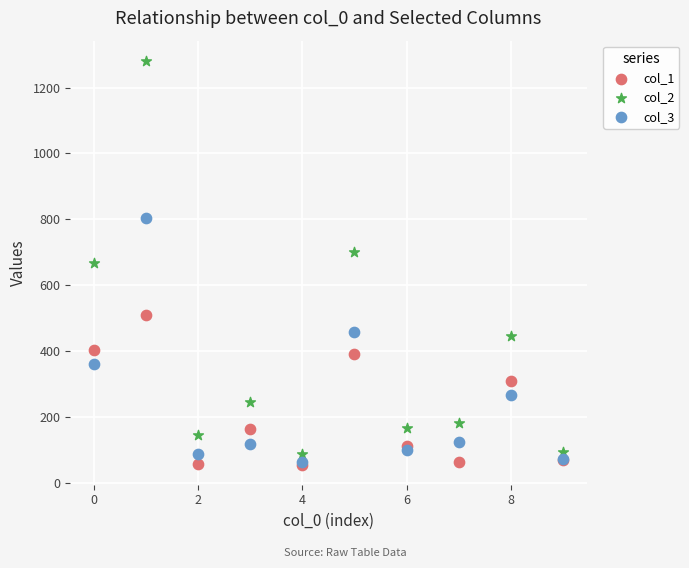

What are all the series names shown in the legend?

col_1, col_2, col_3